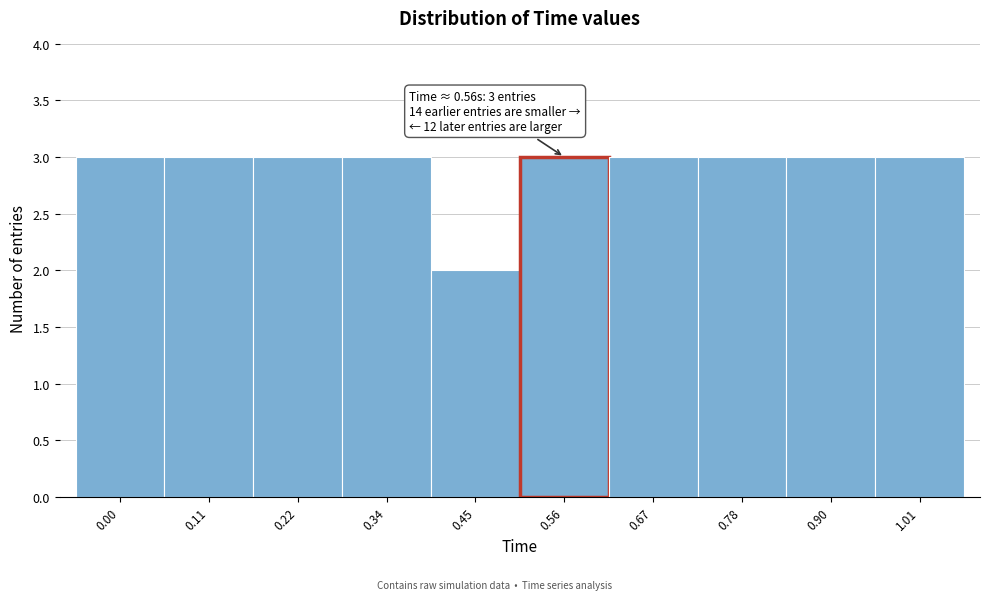

Reading right to left, extract all data points from this chart.

3	3	3	3	3	2	3	3	3	3